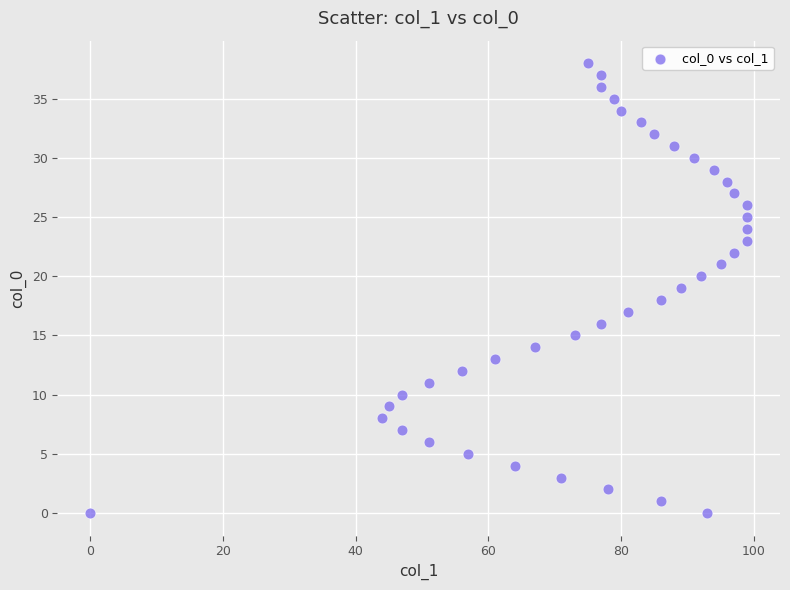

What is the range of Y values (max minus min)?

38